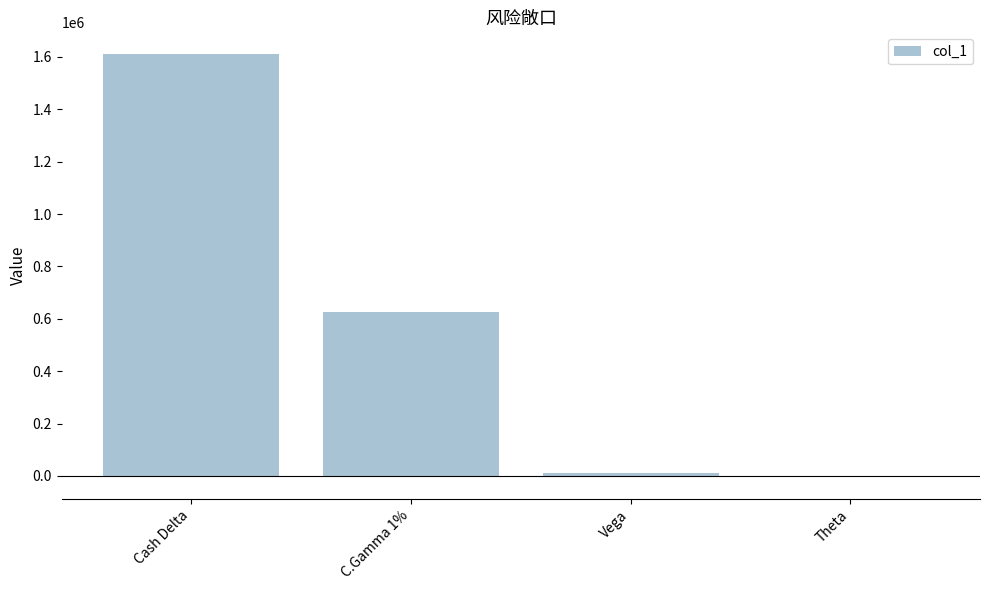

What position from the right is Vega?

2